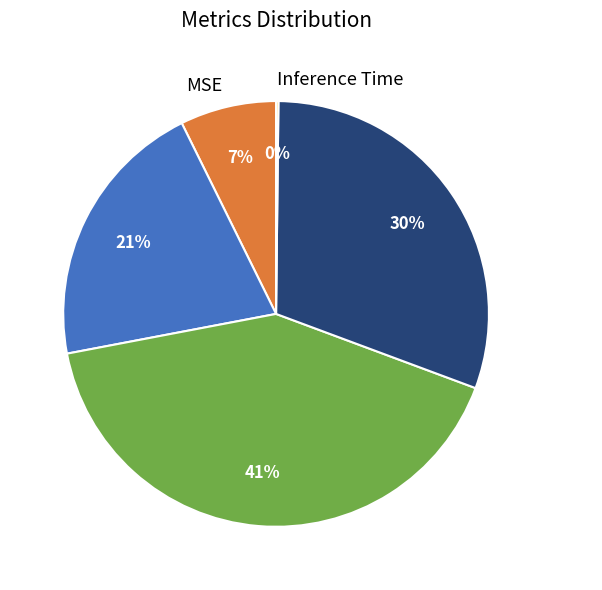

The Training Time slice represents 36% of the pie. True or false?

False